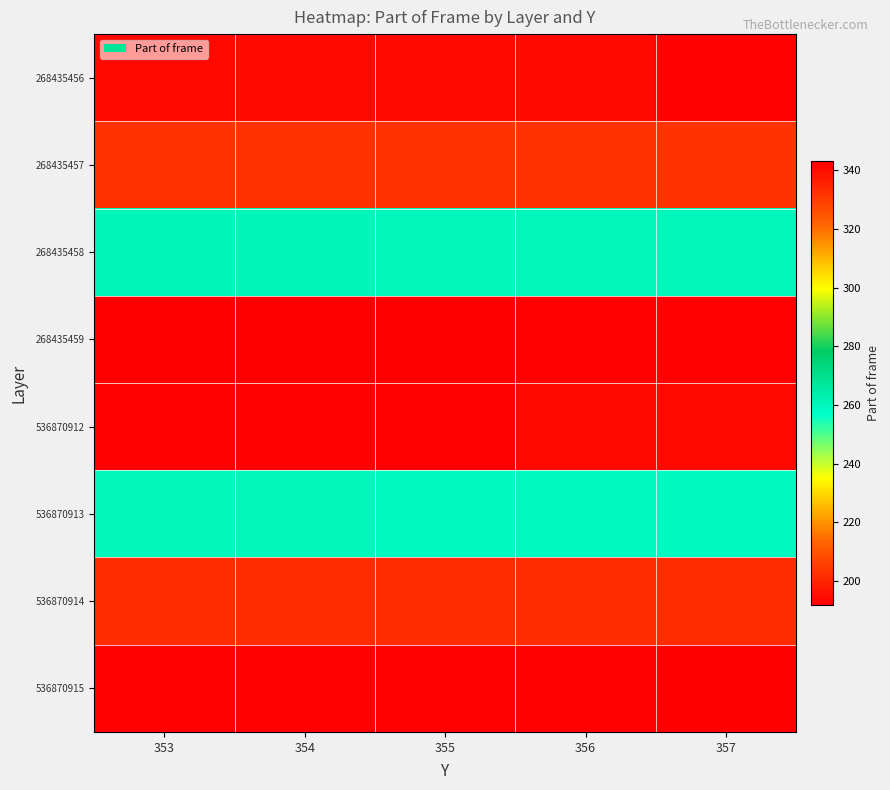

Reading right to left, what are all the values shown in this chart?

268435456: 357=193	356=194	355=194	354=194	353=194
268435457: 357=203	356=203	355=203	354=203	353=203
268435458: 357=260	356=260	355=260	354=261	353=261
268435459: 357=342	356=342	355=343	354=343	353=343
536870912: 357=341	356=341	355=342	354=342	353=342
536870913: 357=259	356=259	355=259	354=260	353=260
536870914: 357=202	356=202	355=202	354=202	353=202
536870915: 357=192	356=193	355=193	354=193	353=193